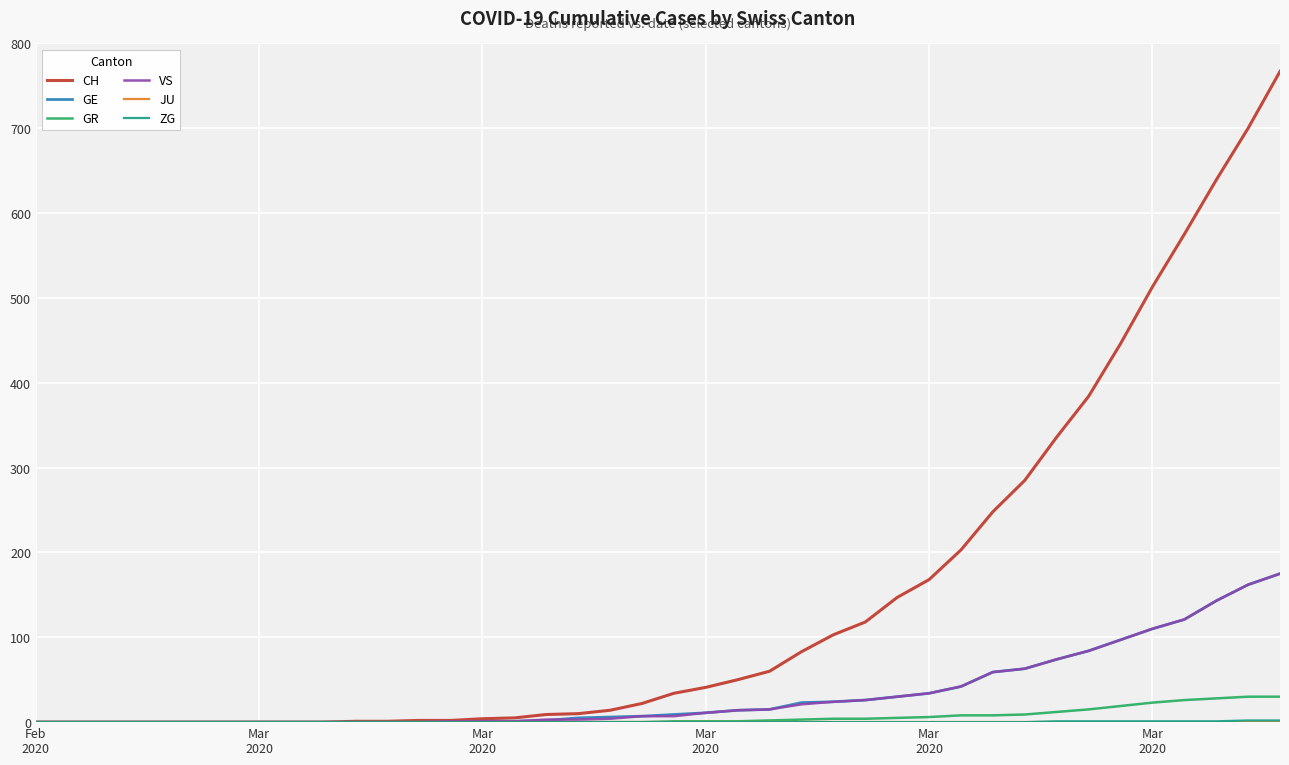

What is the maximum value shown in the chart?

767